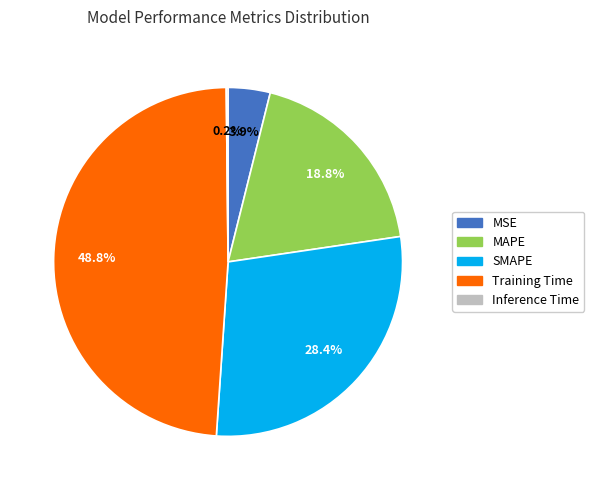

Does MAPE account for over 50% of the chart?

No